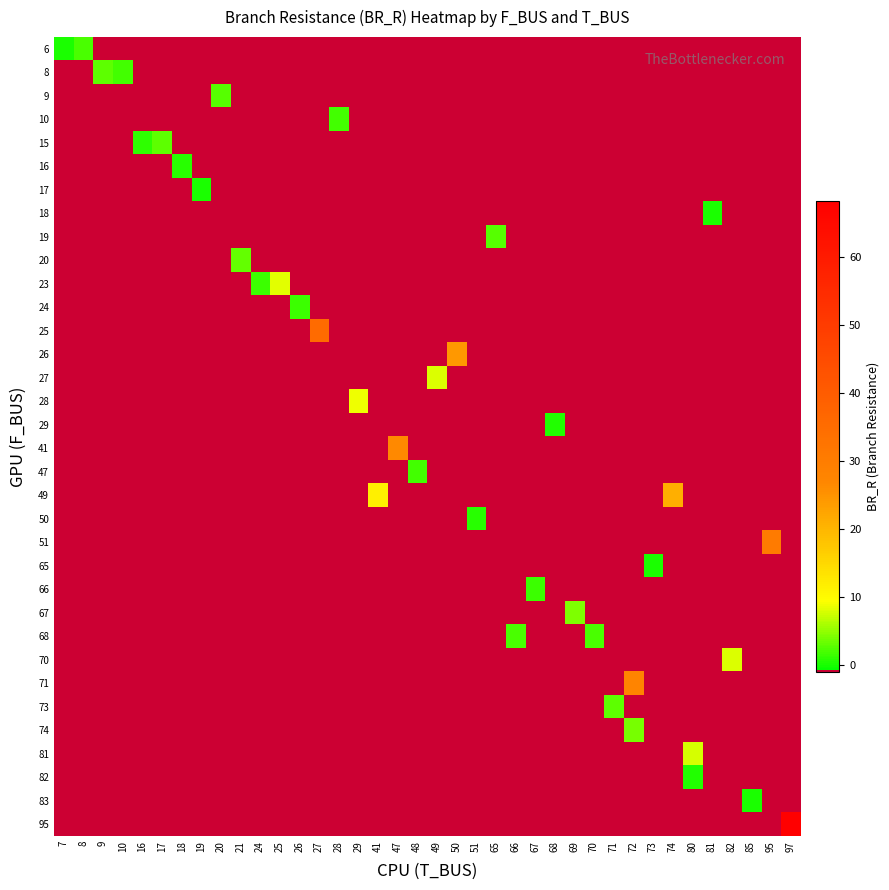

How many data points does each series have?

38